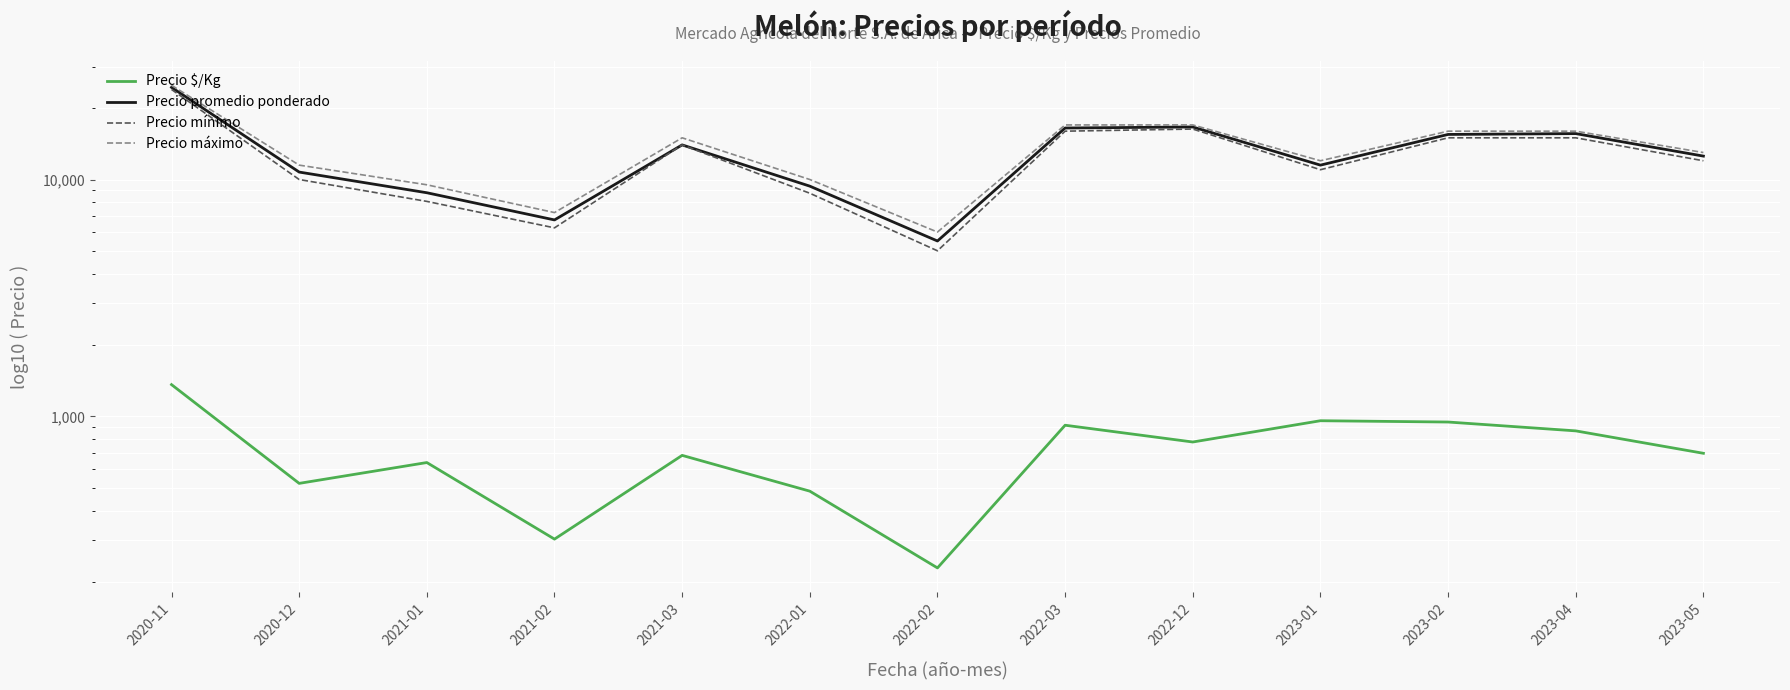

Reading left to right, list all the values displayed in this chart.

Precio $/Kg: 2020-11=1361	2020-12=521	2021-01=638	2021-02=303	2021-03=684	2022-01=483	2022-02=229	2022-03=917	2022-12=779	2023-01=958	2023-02=946	2023-04=868	2023-05=698
Precio promedio ponderado: 2020-11=24500	2020-12=10750	2021-01=8792	2021-02=6750	2021-03=14000	2022-01=9375	2022-02=5500	2022-03=16500	2022-12=16667	2023-01=11500	2023-02=15500	2023-04=15625	2023-05=12556
Precio mínimo: 2020-11=24000	2020-12=10000	2021-01=8083	2021-02=6250	2021-03=14000	2022-01=8750	2022-02=5000	2022-03=16000	2022-12=16333	2023-01=11000	2023-02=15000	2023-04=15000	2023-05=12000
Precio máximo: 2020-11=25000	2020-12=11500	2021-01=9500	2021-02=7250	2021-03=15000	2022-01=10000	2022-02=6000	2022-03=17000	2022-12=17000	2023-01=12000	2023-02=16000	2023-04=16000	2023-05=13000